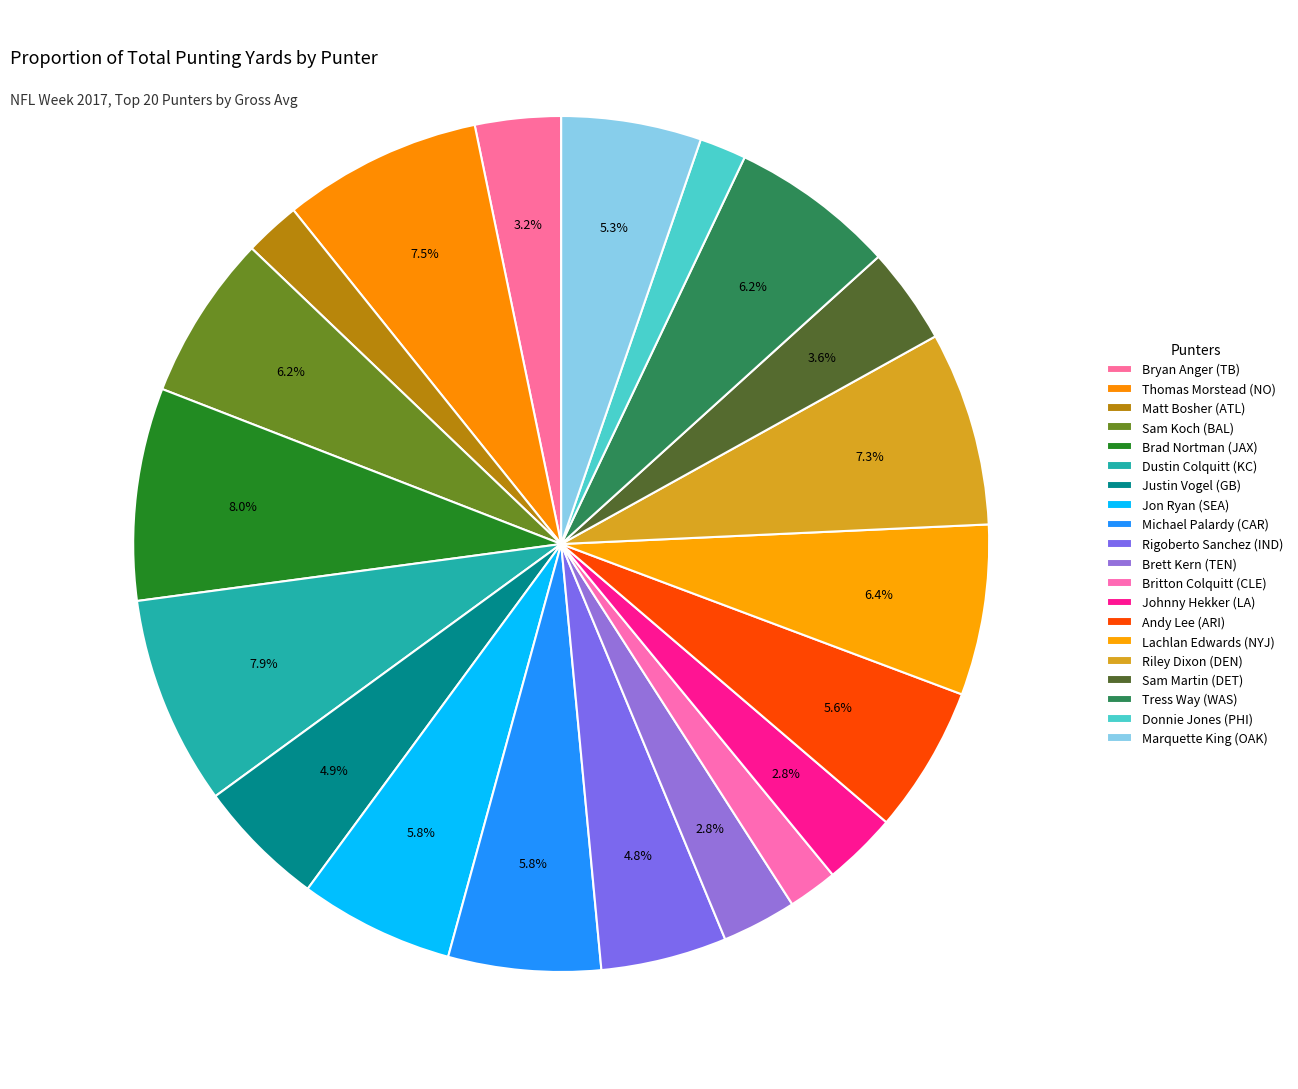

How many segments does this pie chart have?

20